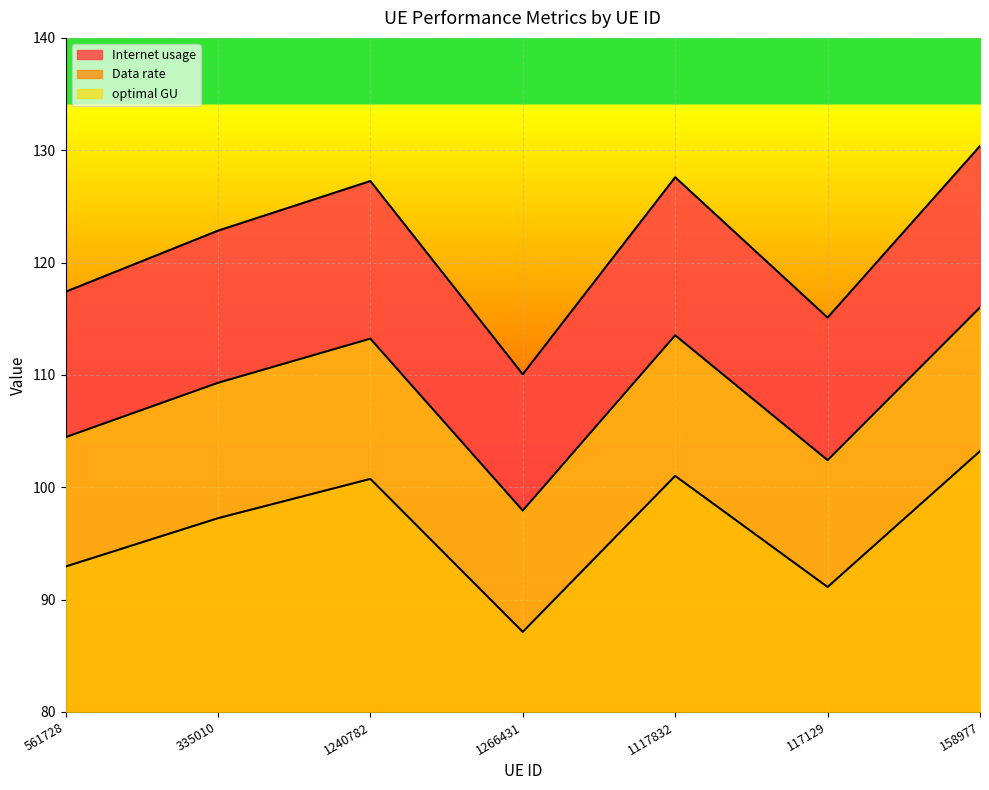

How many series are shown in this chart?

3